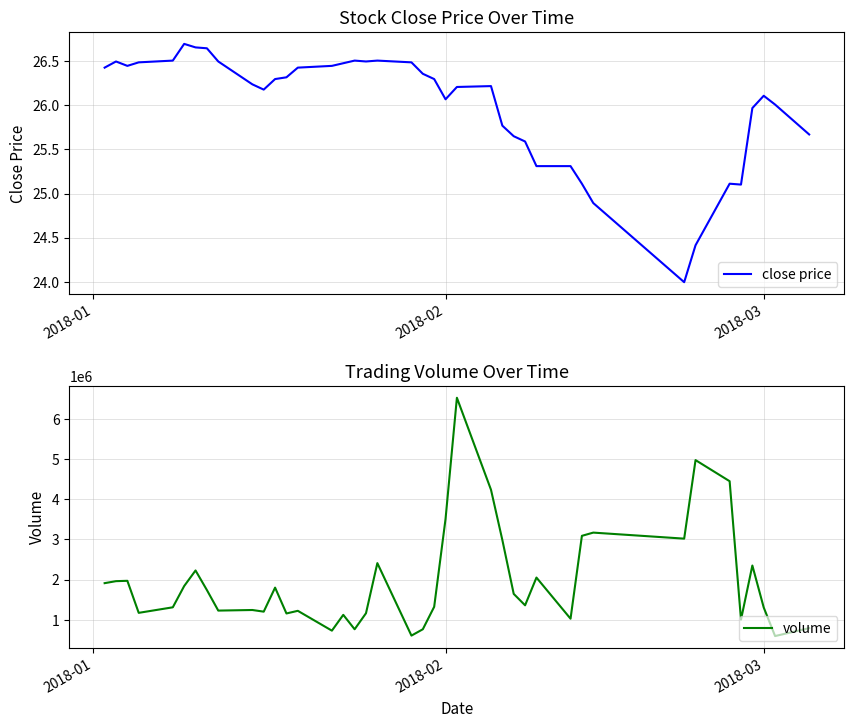

What is the maximum value for volume?

6528200